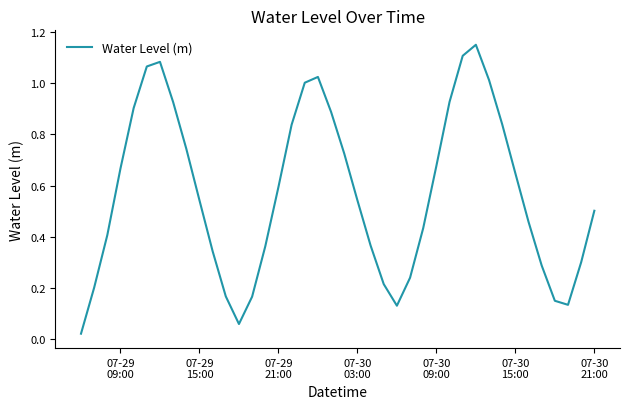

Does the chart display data point markers on the line(s)?

No